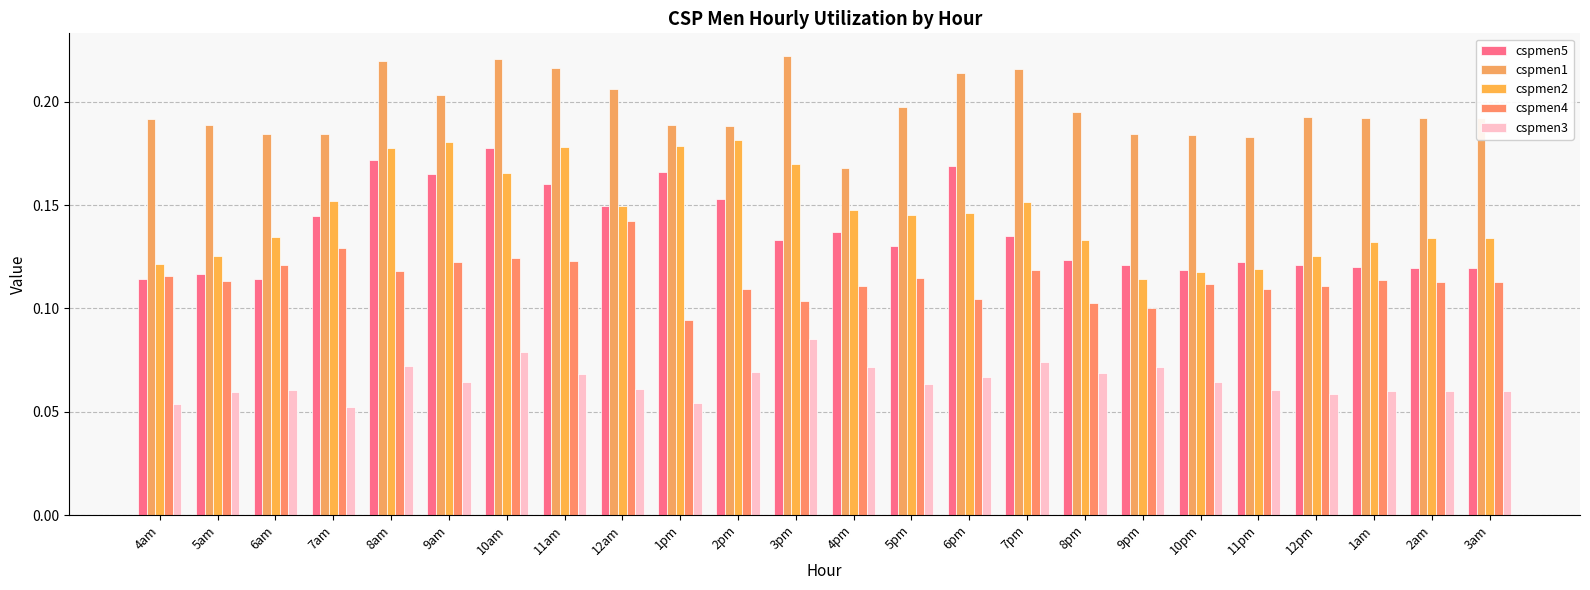

How many groups of bars are there?

24